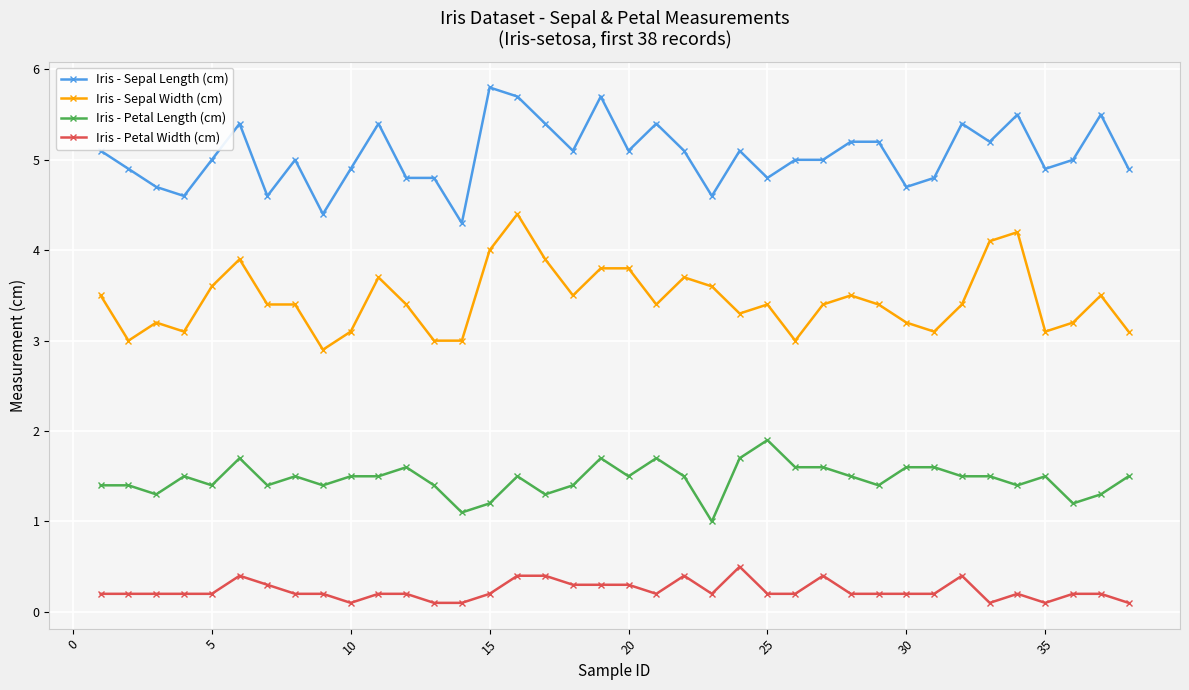

What is the greatest value displayed?

5.8